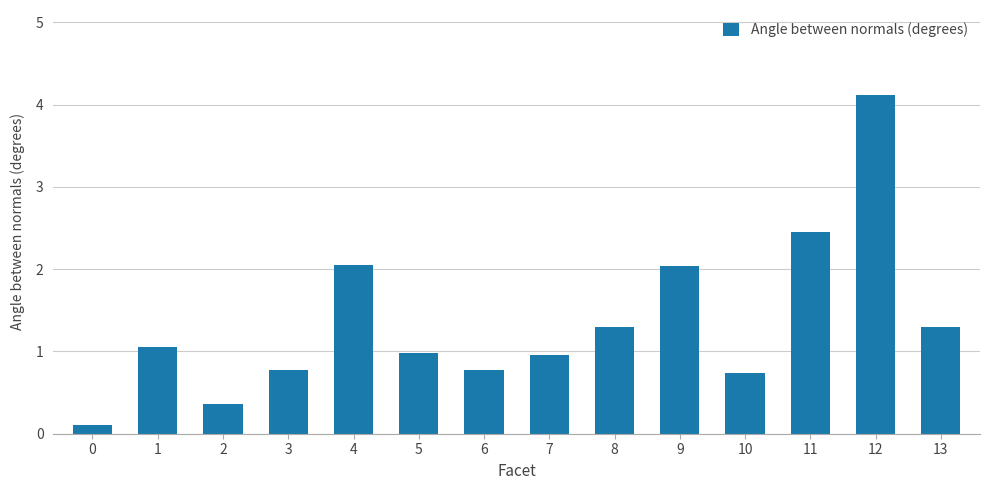

What is the greatest value displayed?

4.1